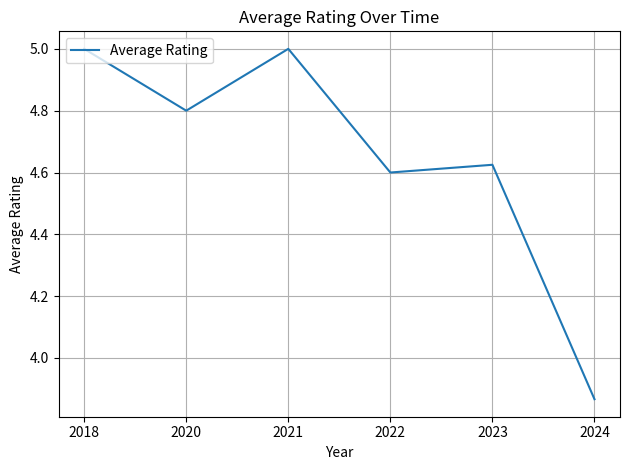

Does the chart display data point markers on the line(s)?

No